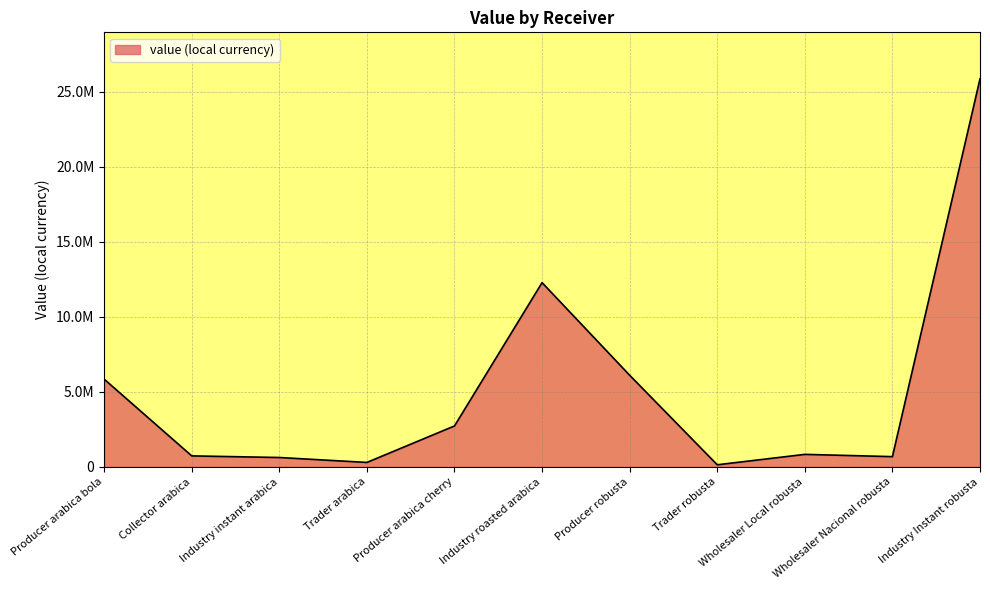

Which label corresponds to the smallest value in the chart?

Trader robusta